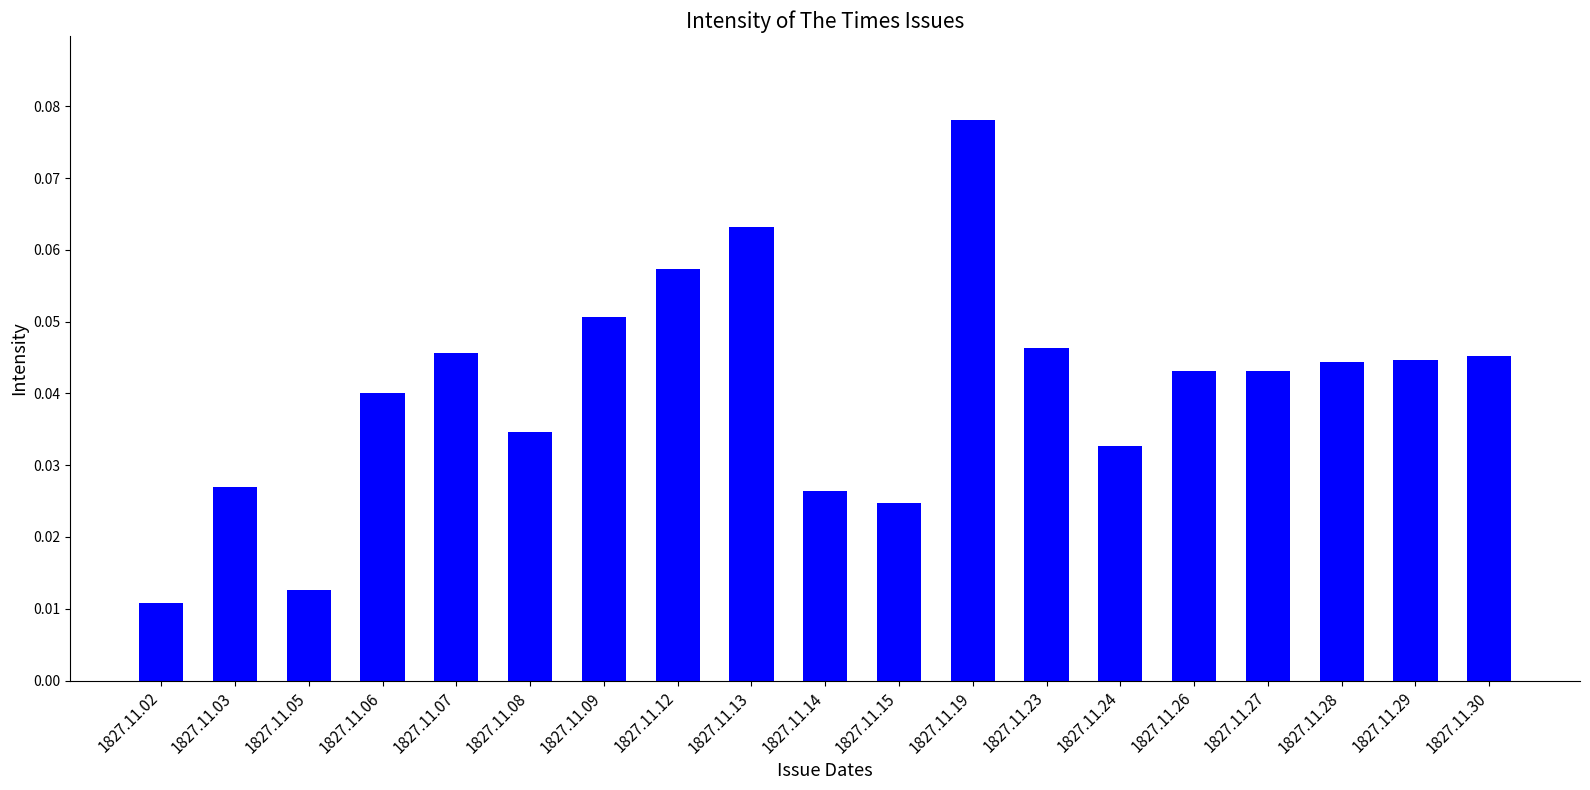

What is the sum of all values?

0.8